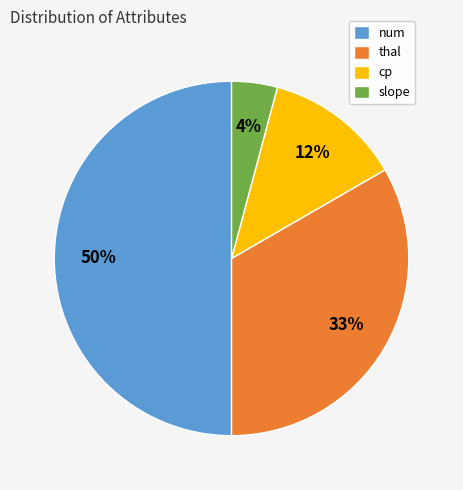

Is the sum of num and thal greater than half?

Yes